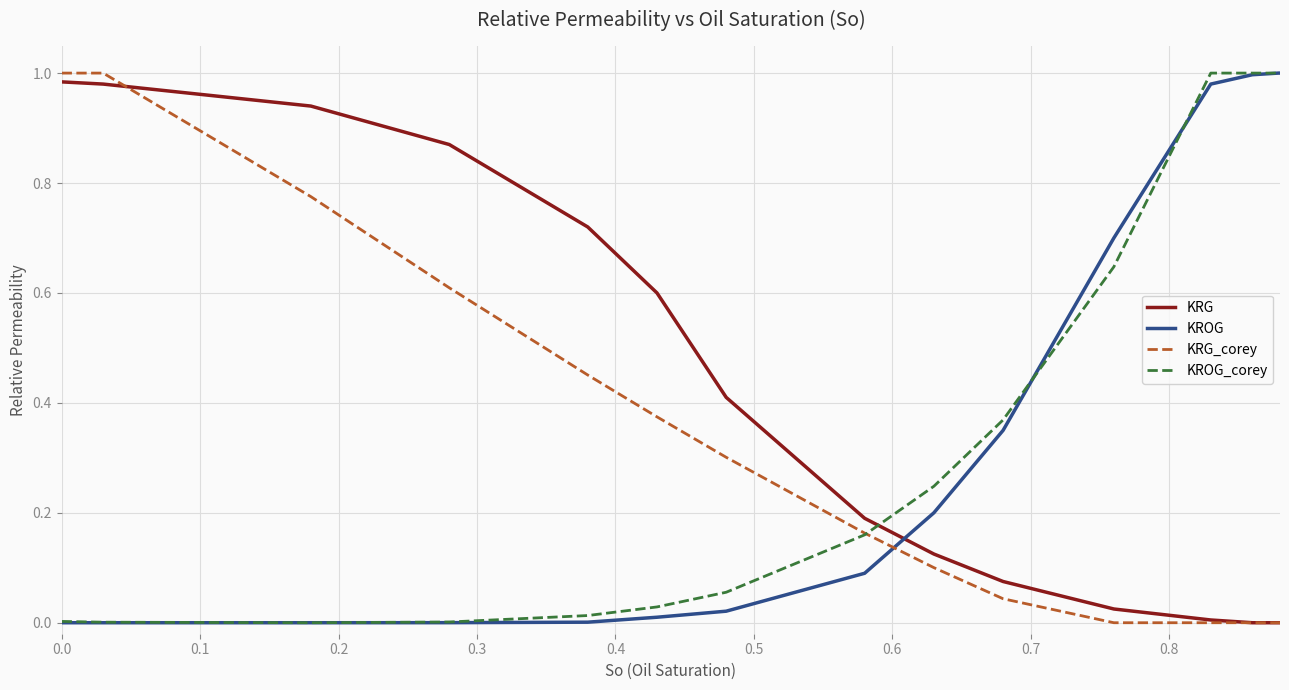

True or false: KROG and KRG_corey intersect in this chart.

True